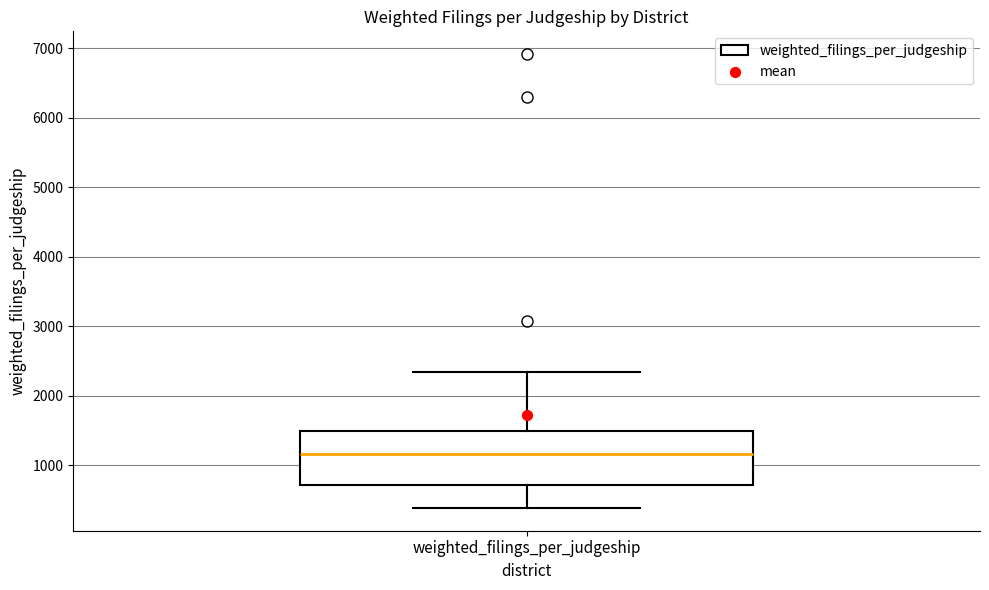

Read this box plot against the y-axis: the position of the median line, the range covered by the box, and the ends of both whiskers. The values are not printed on the chart, so give them approximately, as read against the axis.

median 1200, box 700 to 1500, whiskers 400 to 2300